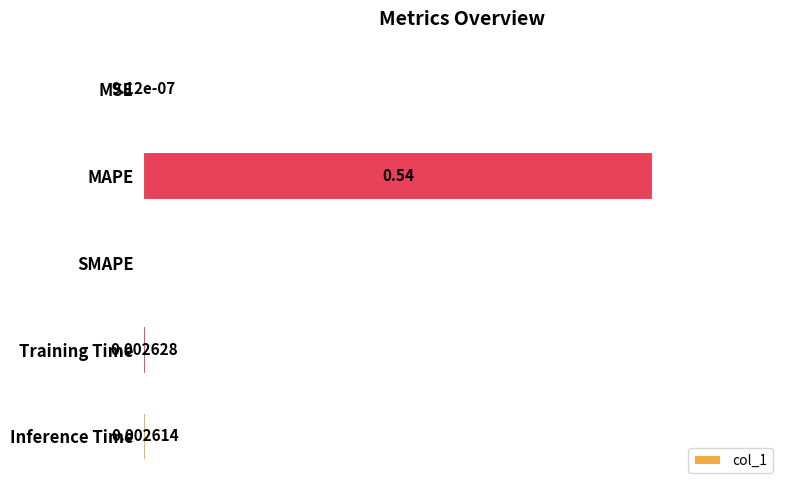

Which category has the highest value across all series?

MAPE